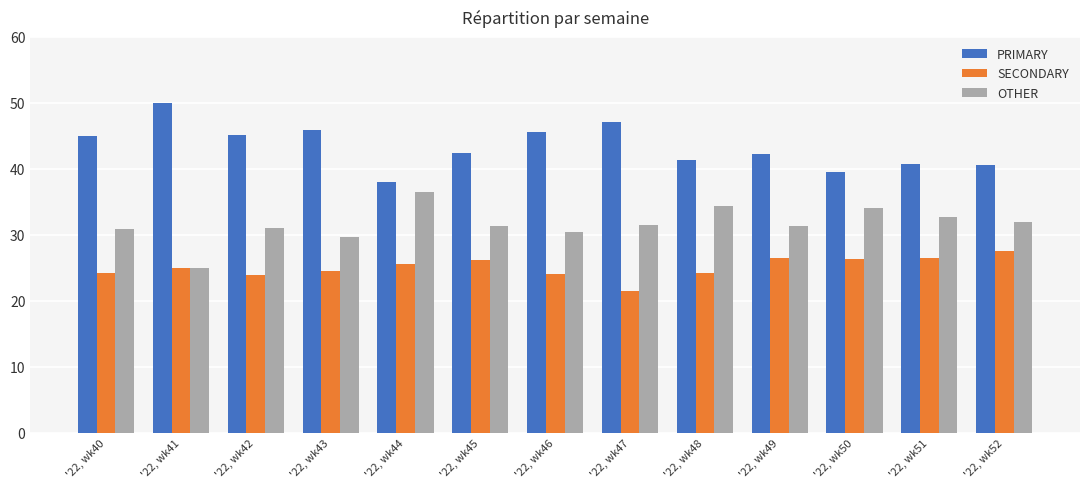

List the labels in order of PRIMARY value, largest first.

'22, wk41, '22, wk47, '22, wk43, '22, wk46, '22, wk42, '22, wk40, '22, wk45, '22, wk49, '22, wk48, '22, wk51, '22, wk52, '22, wk50, '22, wk44